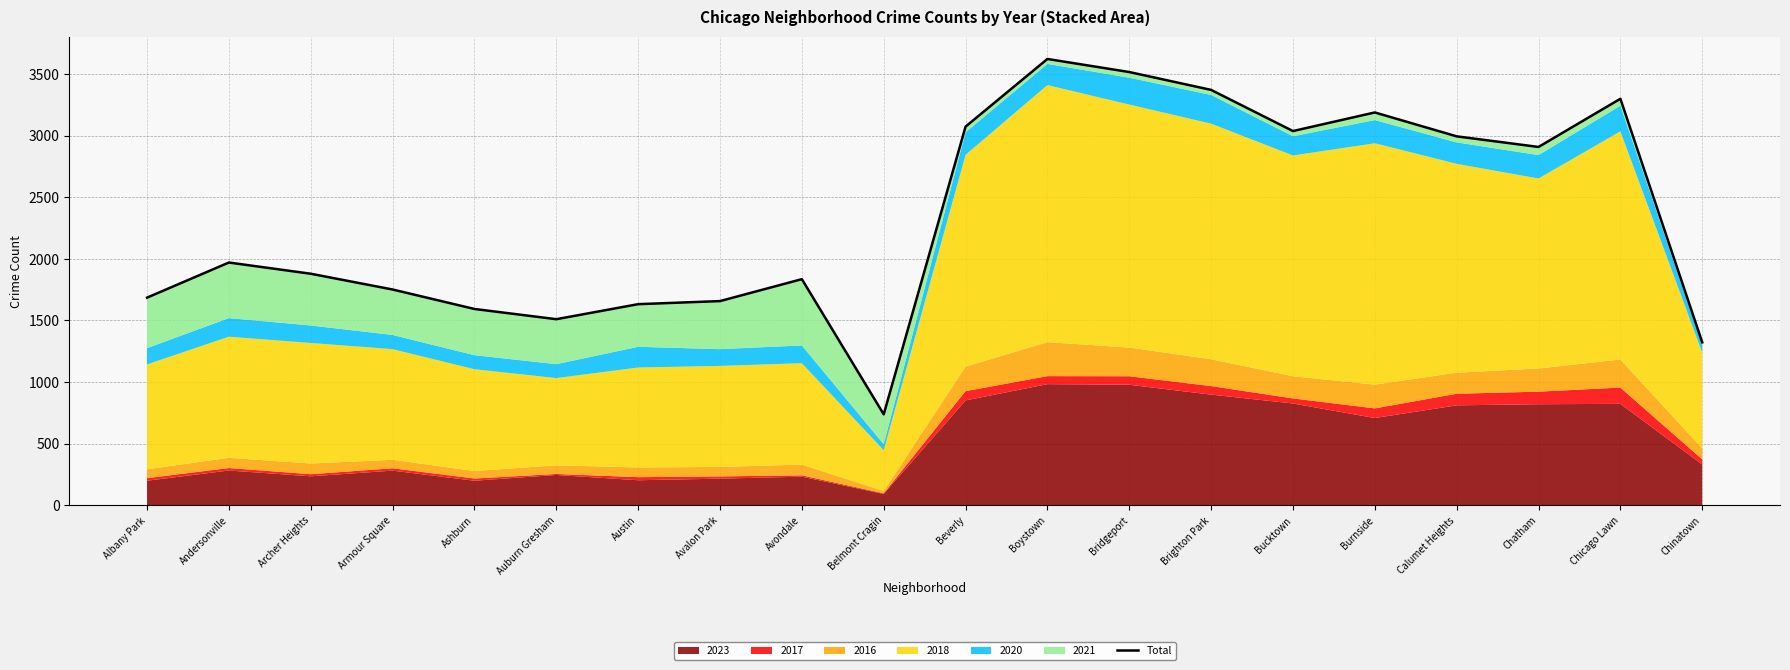

What is the change in value from Auburn Gresham to Austin?

+122